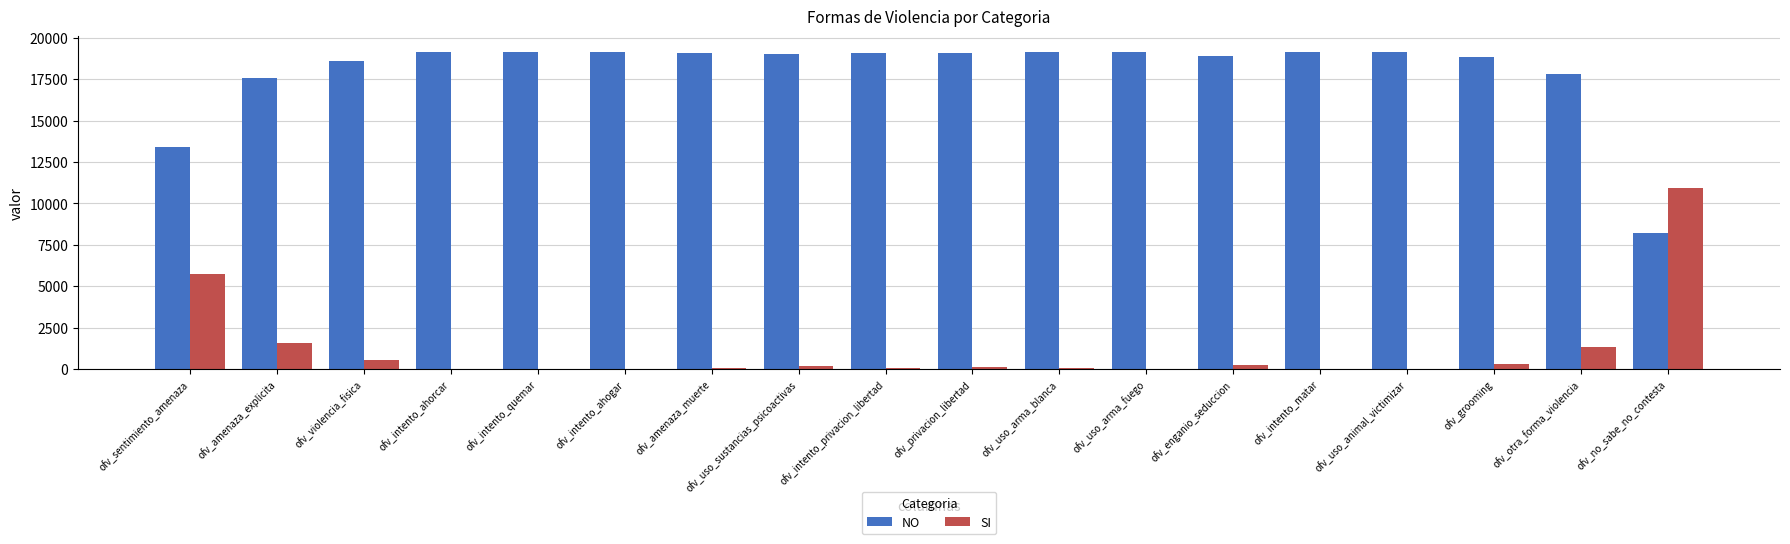

What is the maximum value shown in the chart?

19141